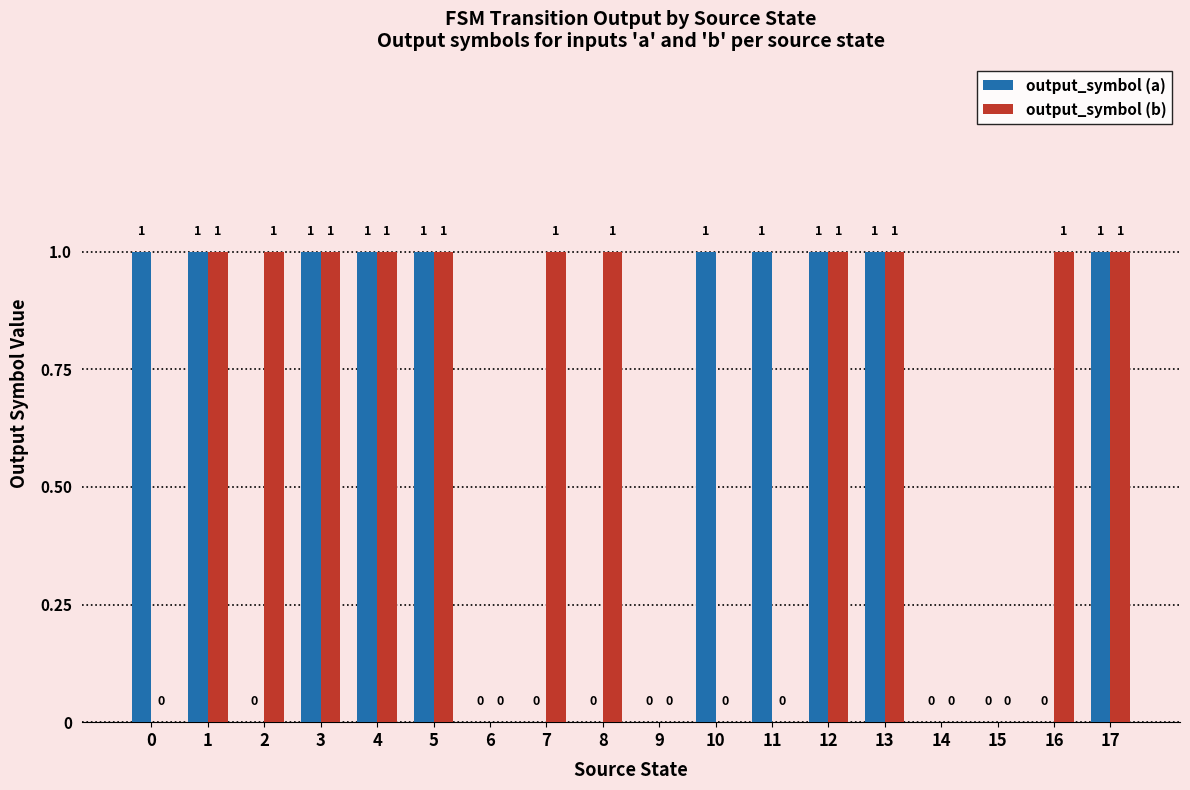

Reading left to right, what are all the values shown in this chart?

output_symbol (a): 1	1	0	1	1	1	0	0	0	0	1	1	1	1	0	0	0	1
output_symbol (b): 0	1	1	1	1	1	0	1	1	0	0	0	1	1	0	0	1	1